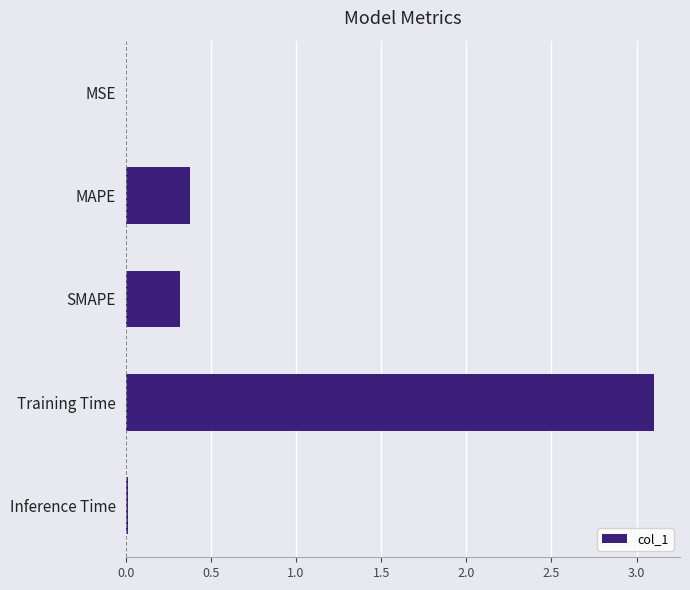

True or false: the data shows 1.1 at Training Time.

False